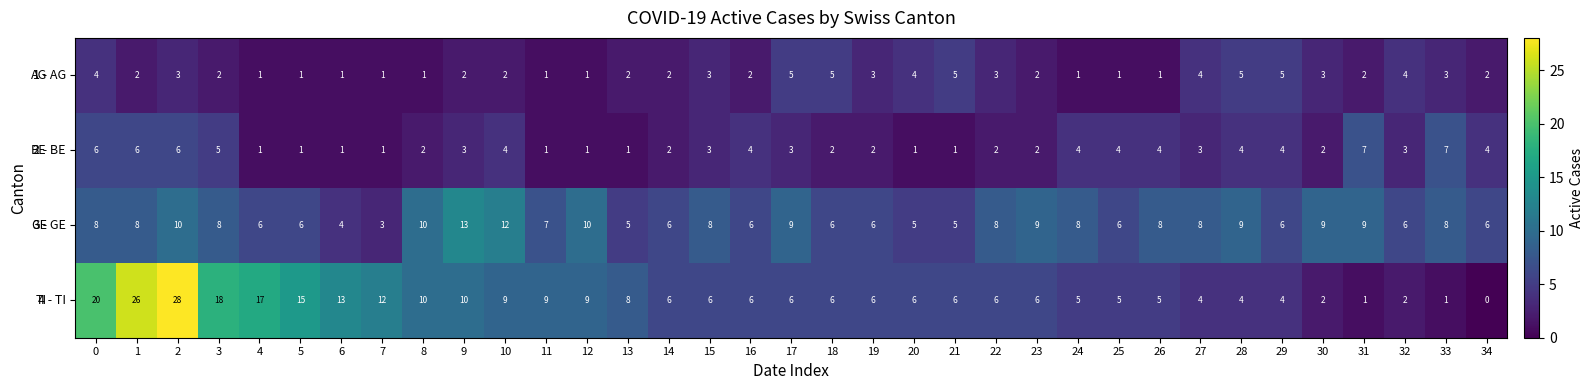

At which category is the sum across all series the highest?

2